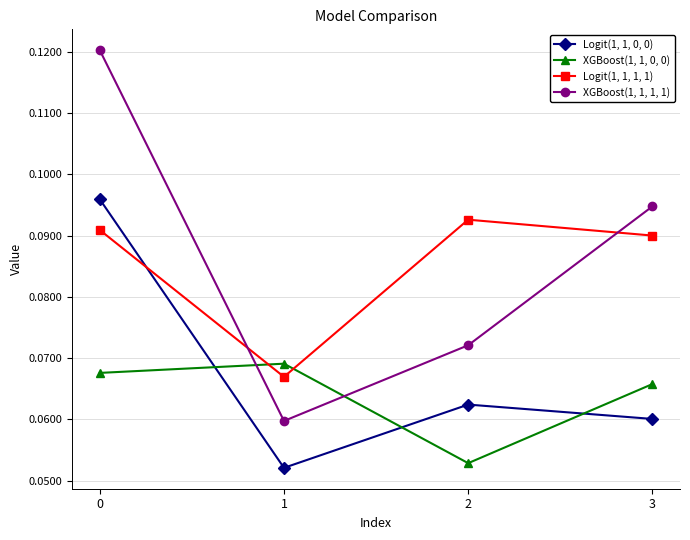

At 0, list the series in order from largest to smallest.

XGBoost(1, 1, 1, 1), Logit(1, 1, 0, 0), Logit(1, 1, 1, 1), XGBoost(1, 1, 0, 0)